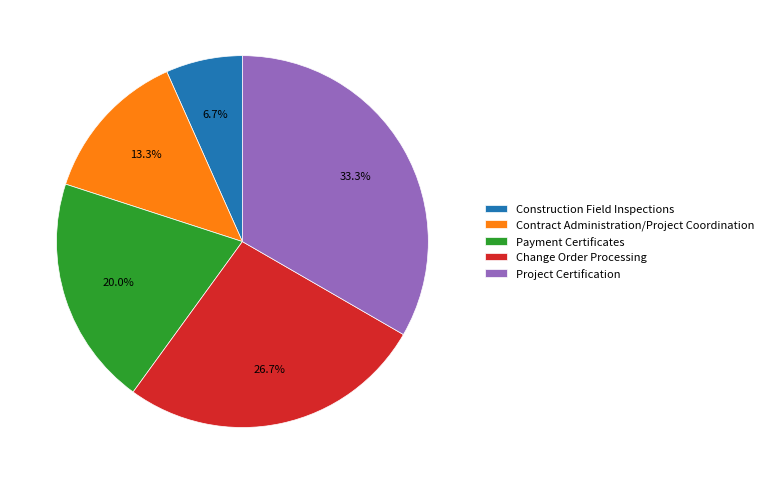

Does Contract Administration/Project Coordination represent more than half of the total?

No